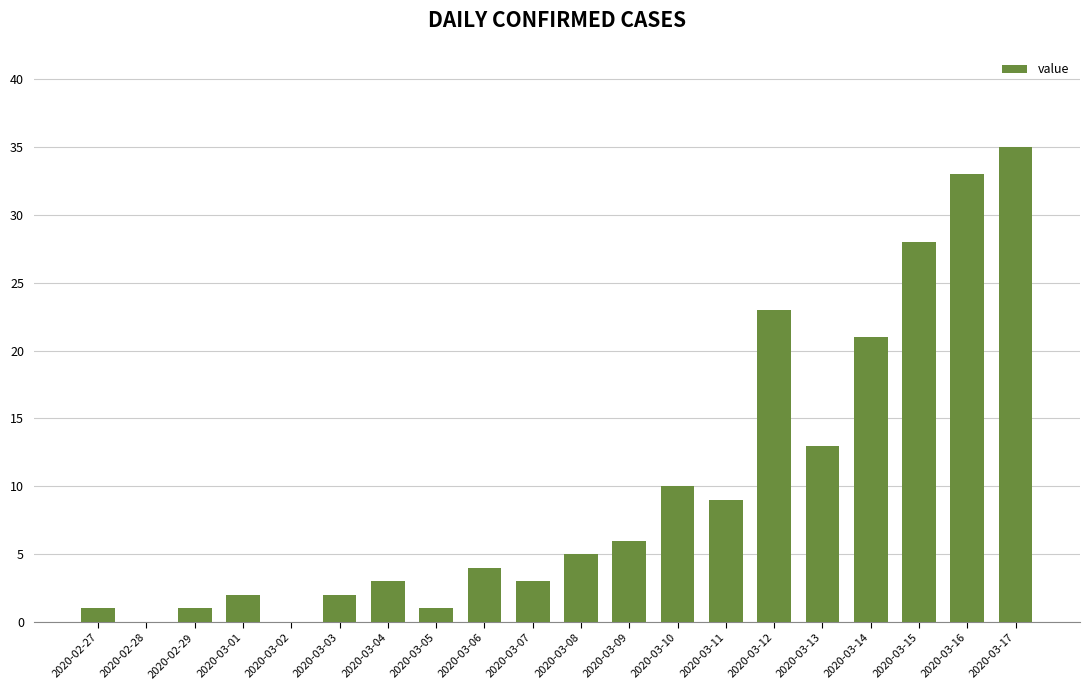

What is the change in value from 2020-03-11 to 2020-03-15?

+19